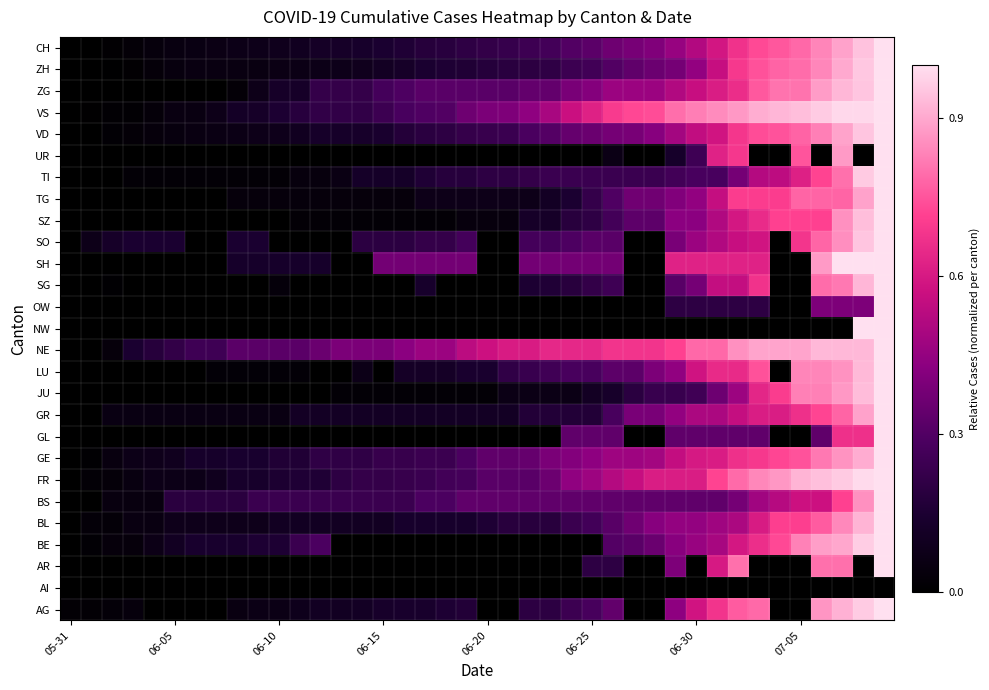

At how many categories does at least one series exceed 0?

40